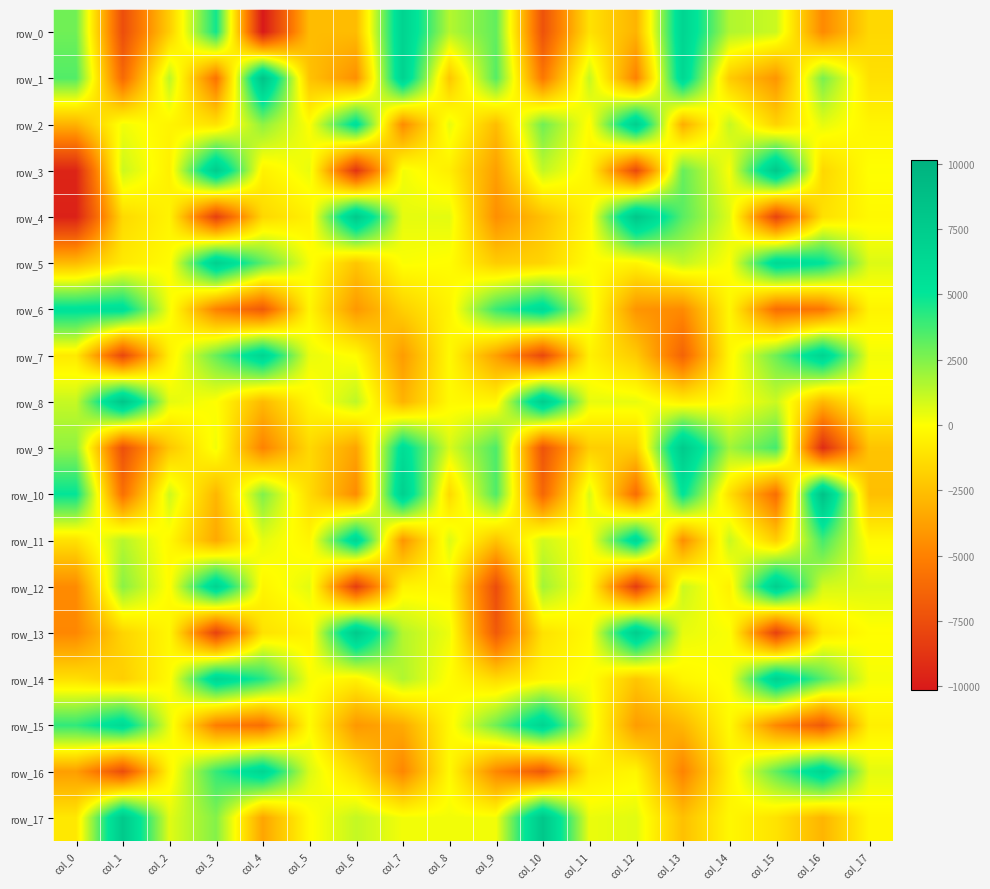

Which category has the lowest value across all series?

col_4